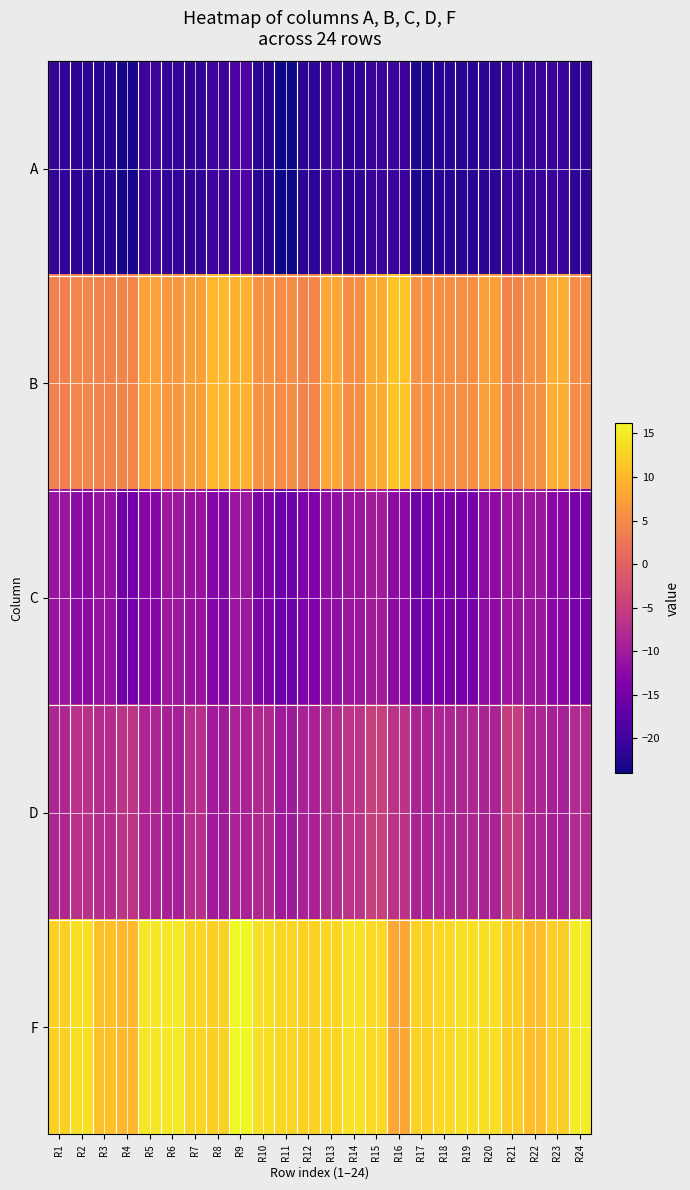

Which label corresponds to the largest value in the chart?

R9